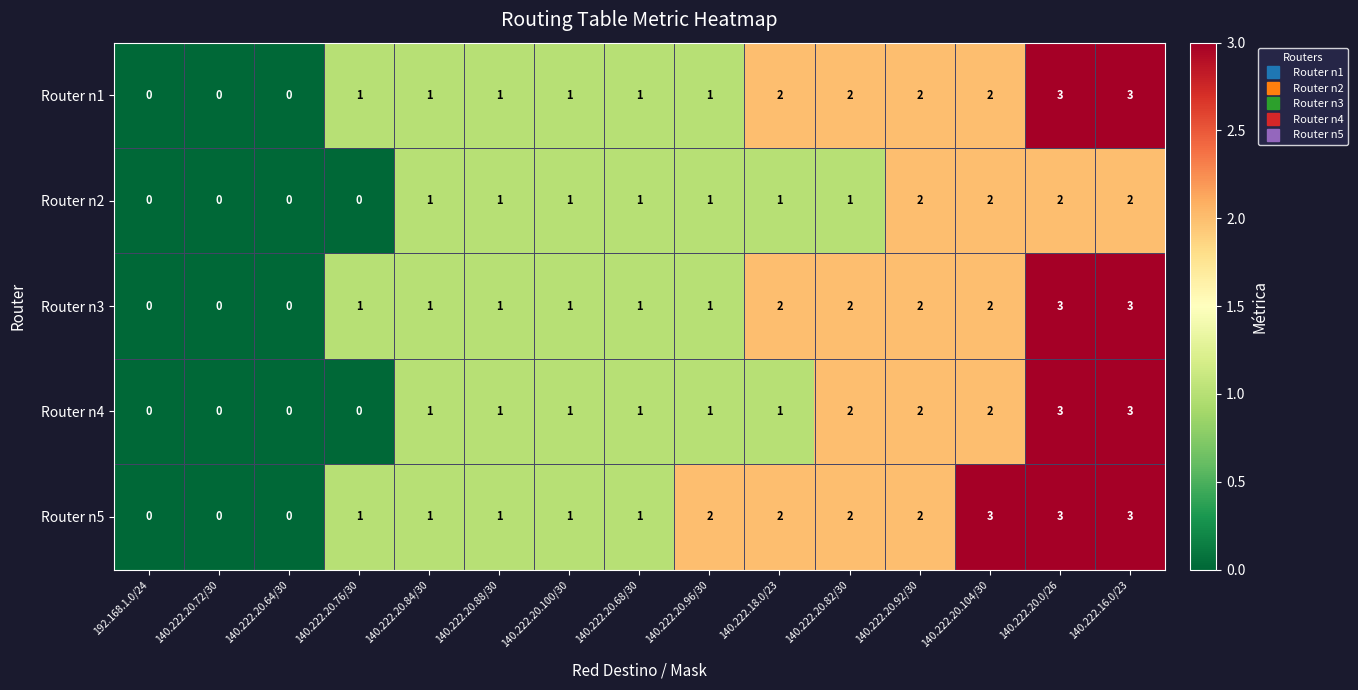

What is the maximum value for Router n3?

3